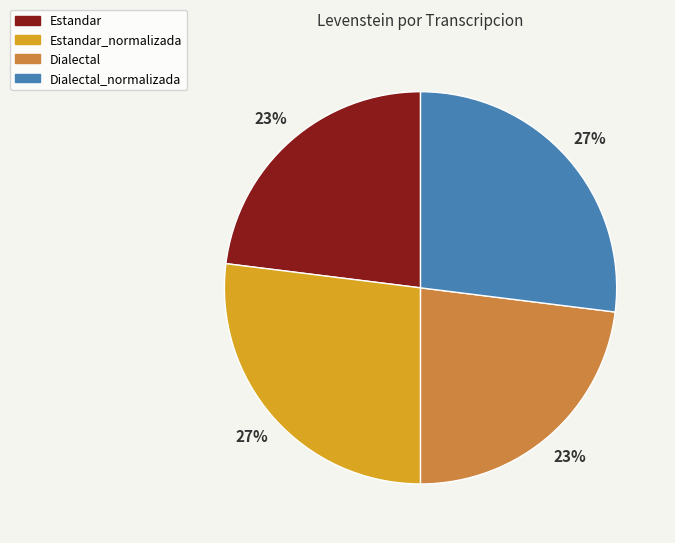

Count the number of slices in the pie.

4